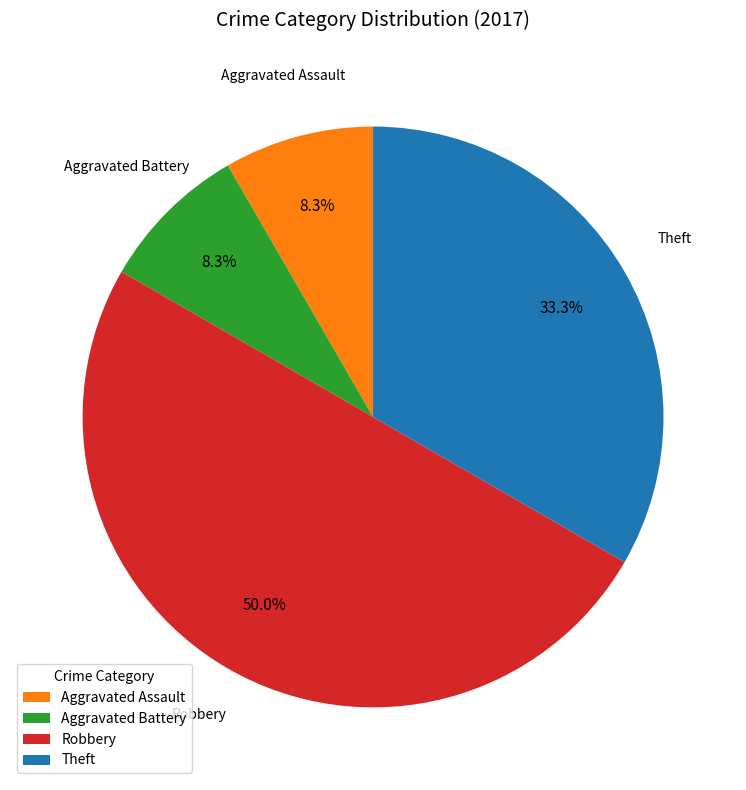

Combined, do Aggravated Assault and Robbery account for over 50%?

Yes